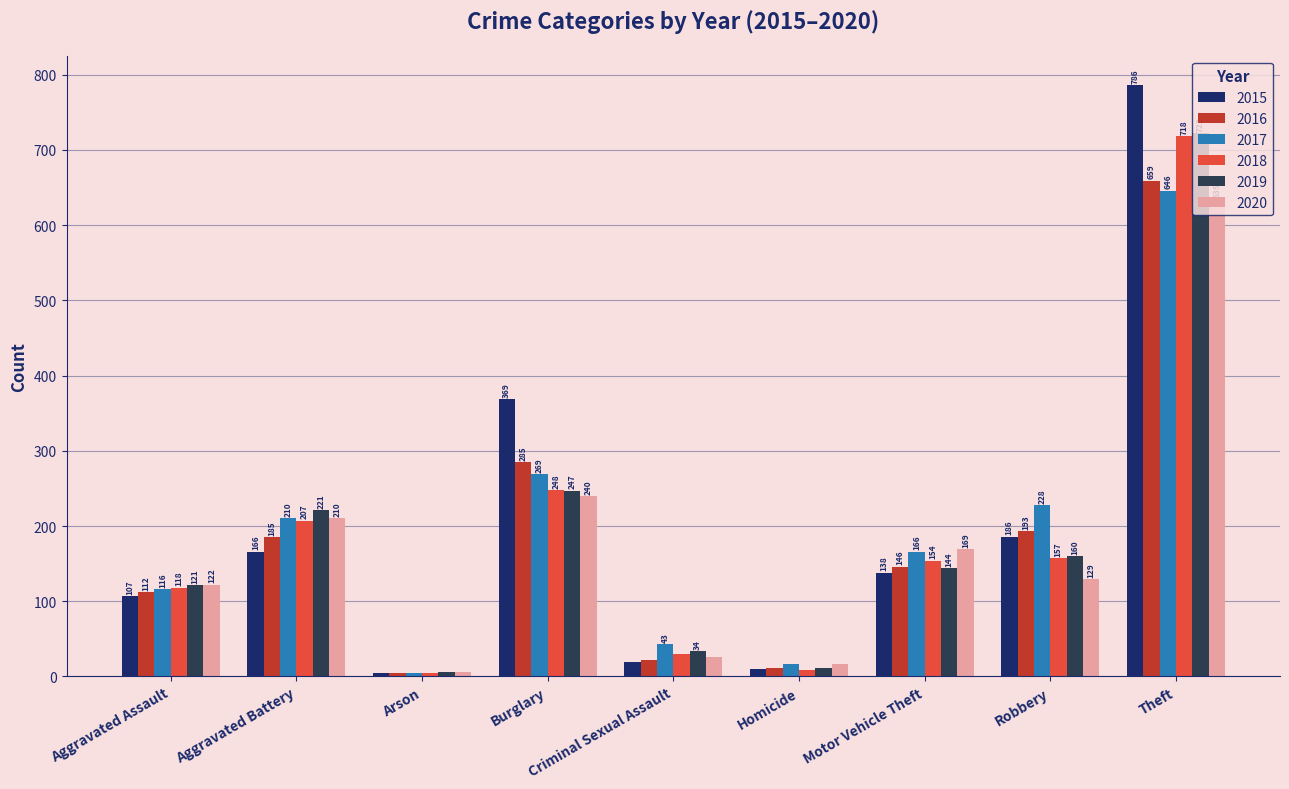

What is the spread (max minus min) of values at Theft?

151